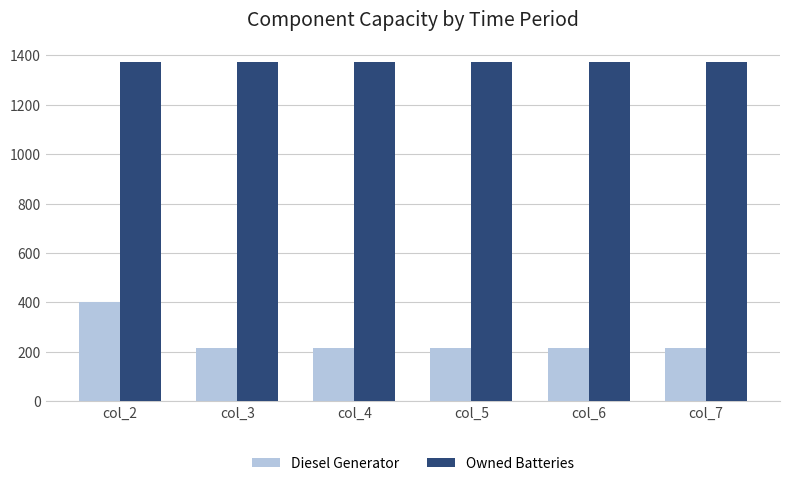

At which category is the sum across all series the highest?

col_2